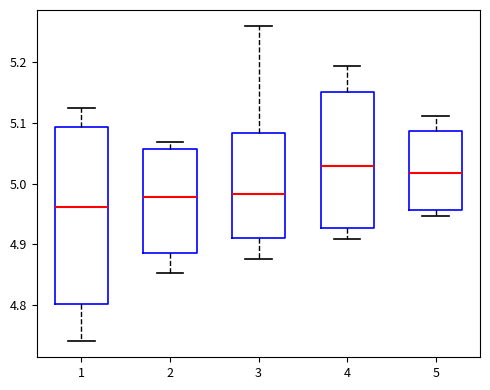

Reading left to right, transcribe this box plot: for each box, give where its median line is, the range the box spans, and where its two whiskers end, as read against the y-axis. The values are not printed on the chart, so give them approximately, as read against the axis.

1: median 4.96, box 4.80 to 5.09, whiskers 4.74 to 5.13
2: median 4.98, box 4.89 to 5.06, whiskers 4.85 to 5.07
3: median 4.98, box 4.91 to 5.08, whiskers 4.87 to 5.26
4: median 5.03, box 4.93 to 5.15, whiskers 4.91 to 5.19
5: median 5.02, box 4.96 to 5.09, whiskers 4.95 to 5.11